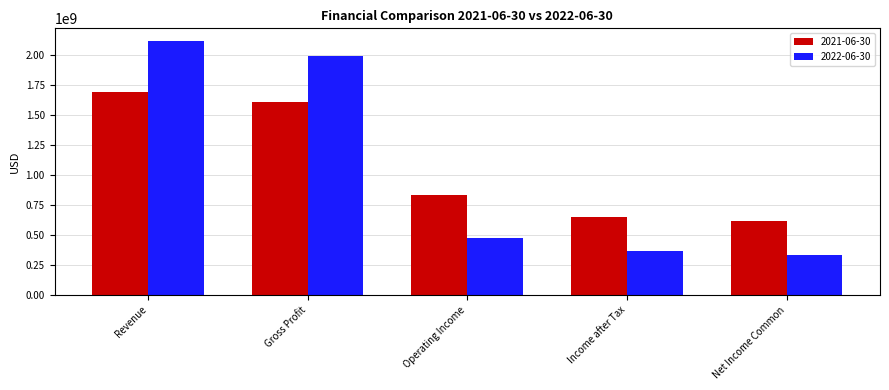

What is the difference between the highest and lowest values at Revenue?

424000000